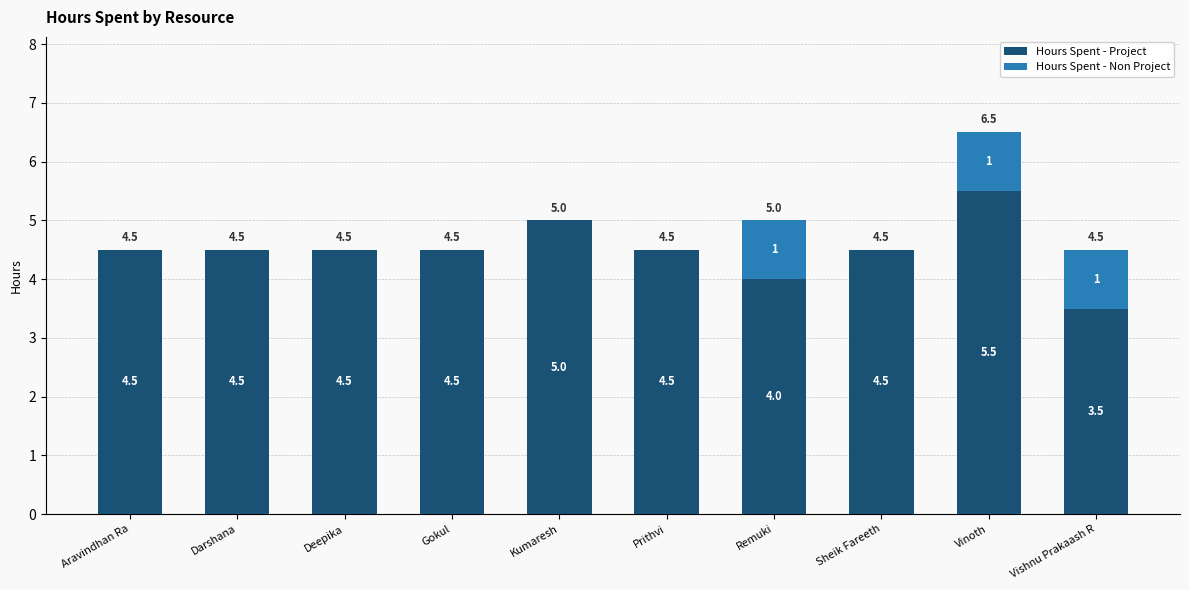

At which label is Hours Spent - Project closest to 4?

Remuki